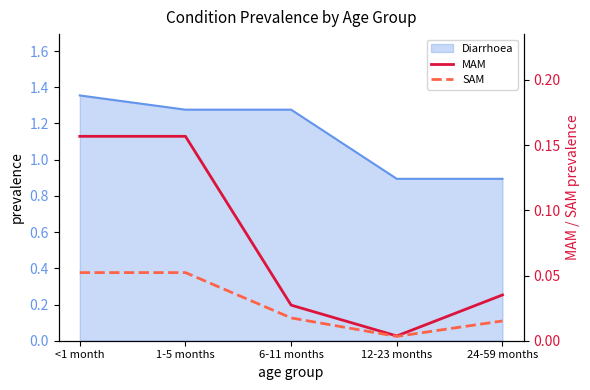

True or false: SAM and MAM cross at least once.

False